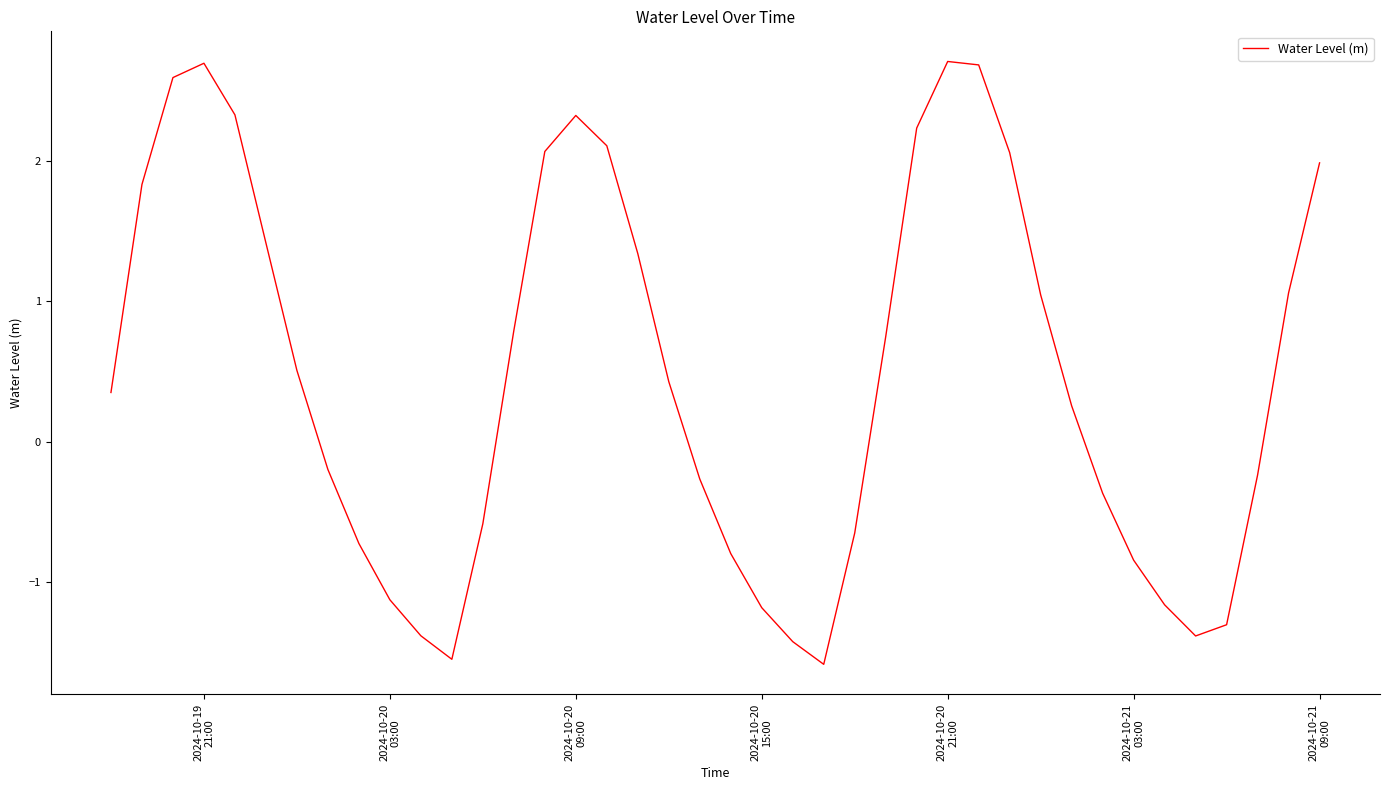

How many interior local peaks (higher than both neighbors) does the data have?

3